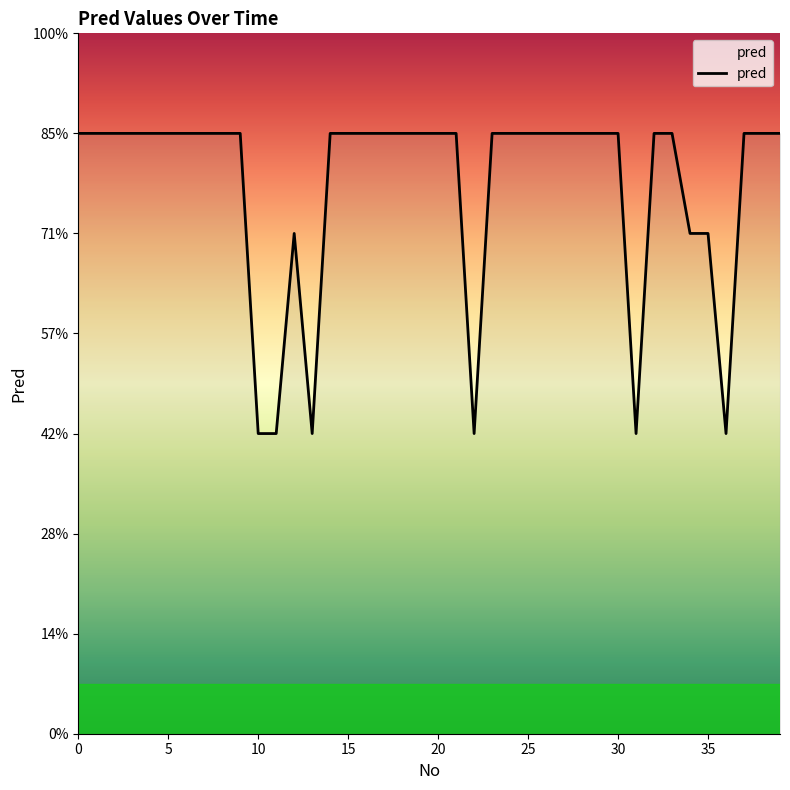

Reading left to right, list all the values displayed in this chart.

6	6	6	6	6	6	6	6	6	6	3	3	5	3	6	6	6	6	6	6	6	6	3	6	6	6	6	6	6	6	6	3	6	6	5	5	3	6	6	6